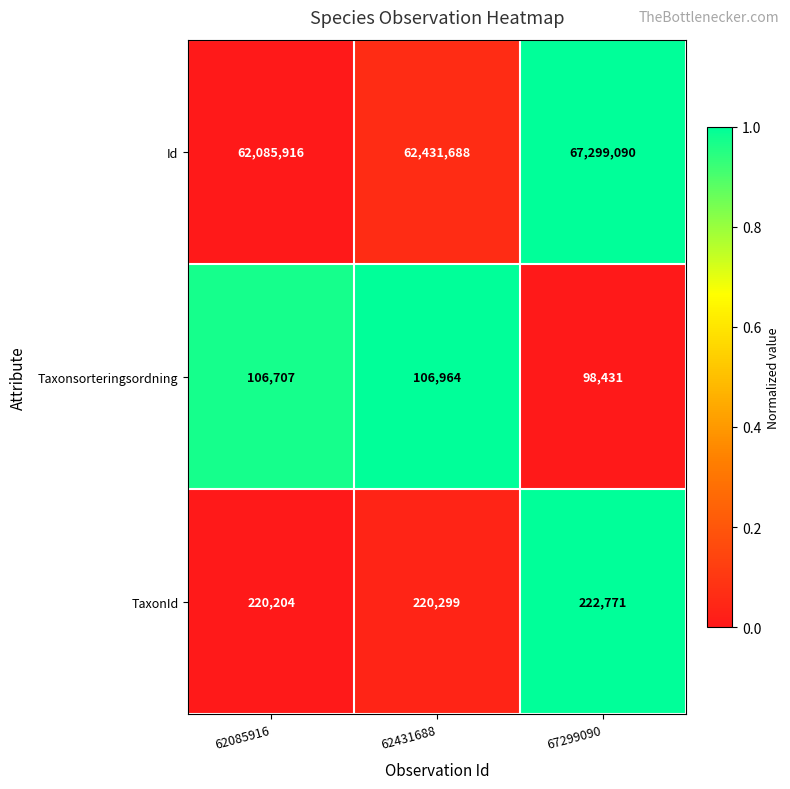

Is it true that TaxonId equals 220299 at 62431688?

True